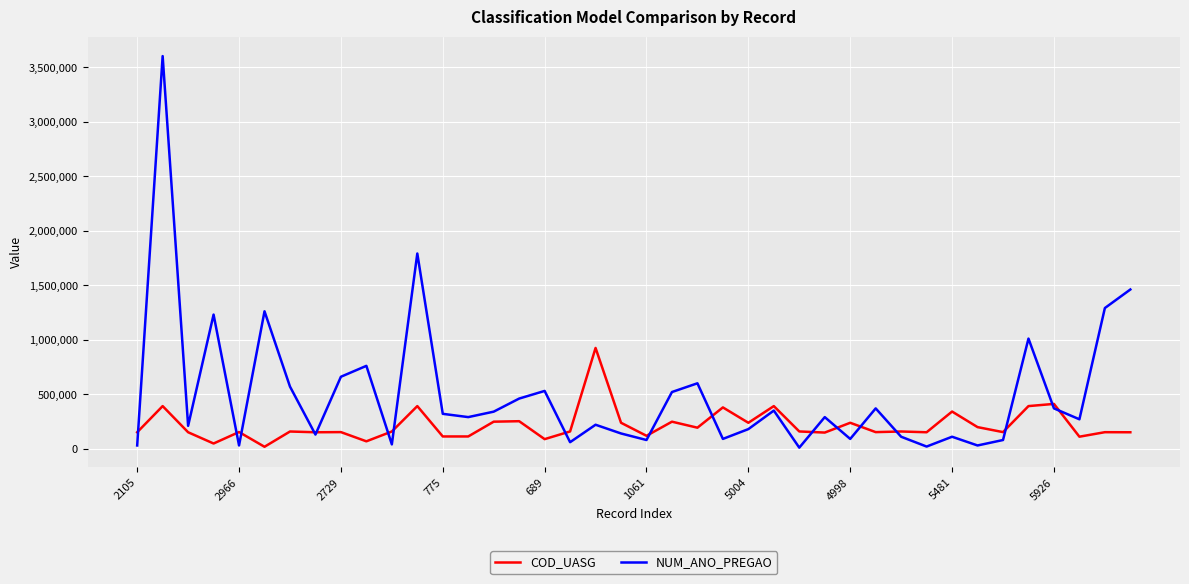

How many interior local valleys does the NUM_ANO_PREGAO series have?

13